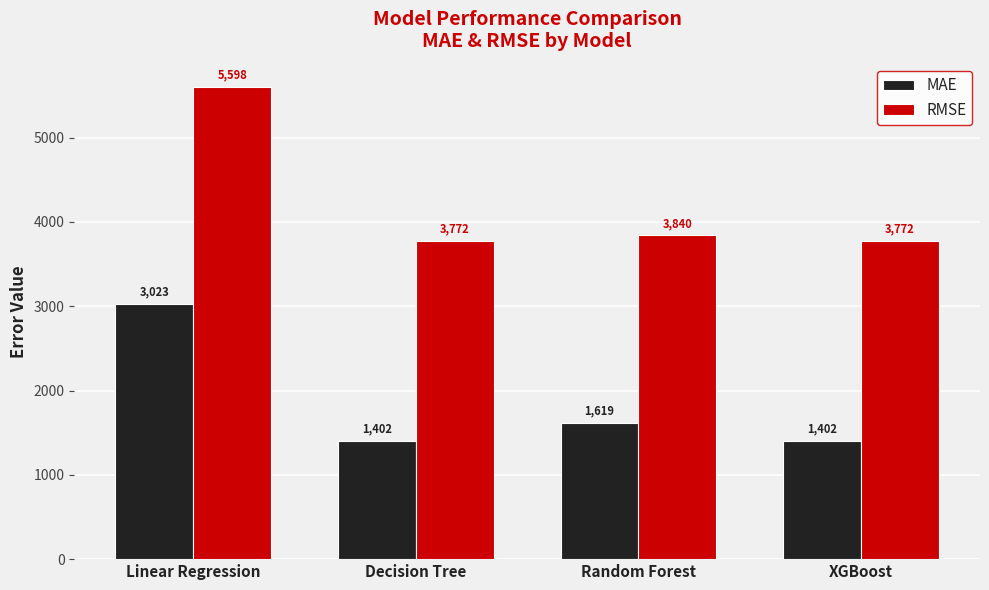

What are all the series names shown in the legend?

MAE, RMSE